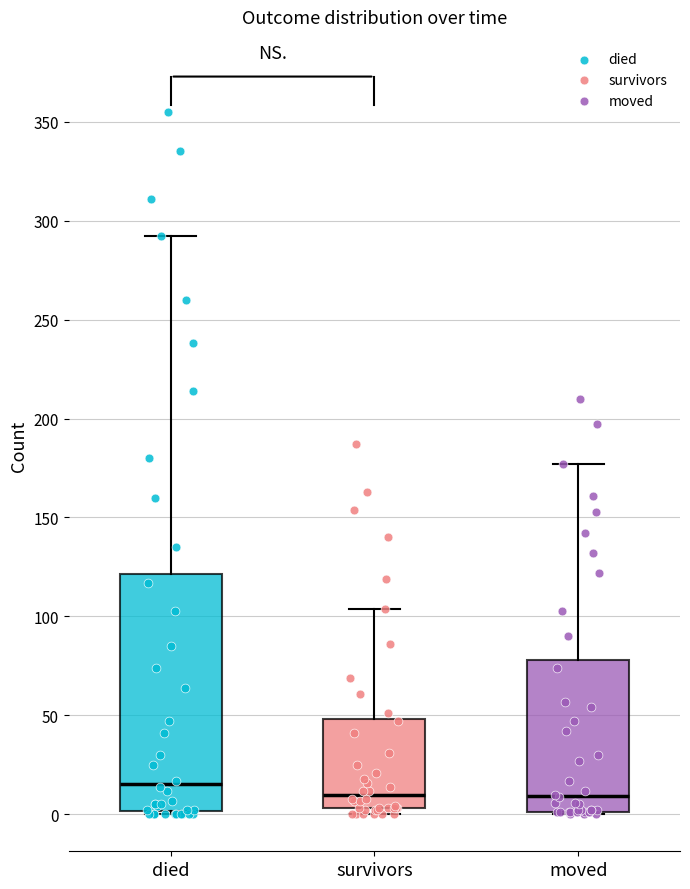

Reading left to right, transcribe this box plot: for each box, give where its median line is, the range the box spans, and where its two whiskers end, as read against the y-axis. The values are not printed on the chart, so give them approximately, as read against the axis.

died: median 15, box 0 to 120, whiskers 0 to 290
survivors: median 10, box 5 to 50, whiskers 0 to 105
moved: median 10, box 0 to 80, whiskers 0 to 175